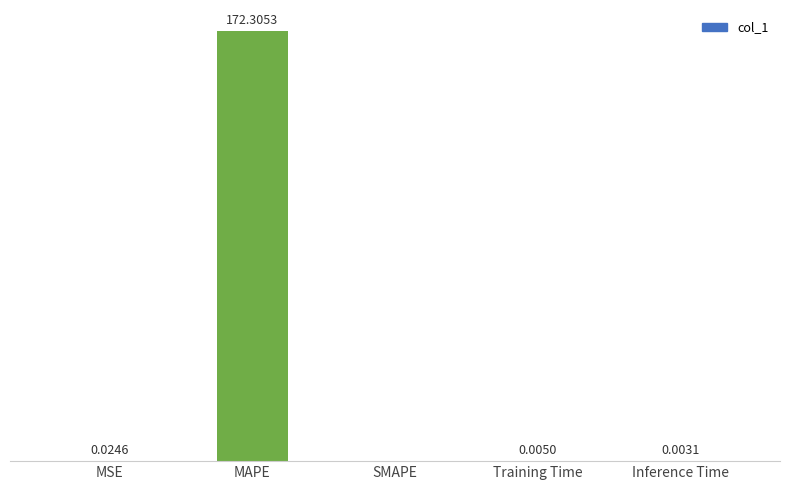

Which category has the highest value across all series?

MAPE